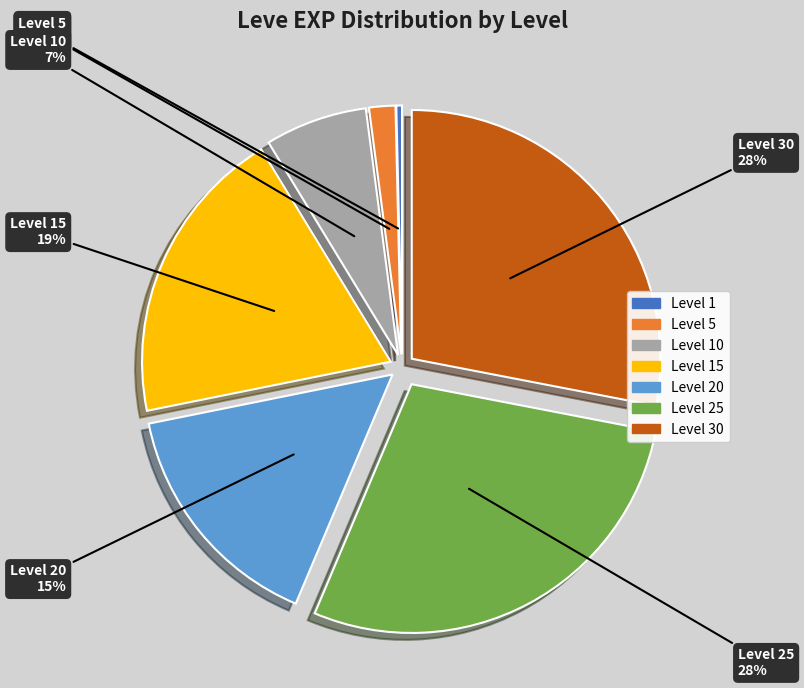

Is there a majority slice in this chart?

No